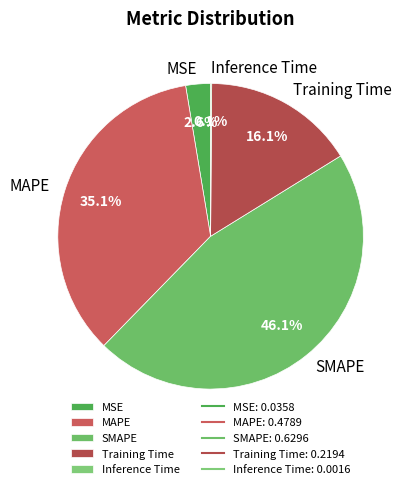

What percentage do MSE and MAPE together represent?

37.7%